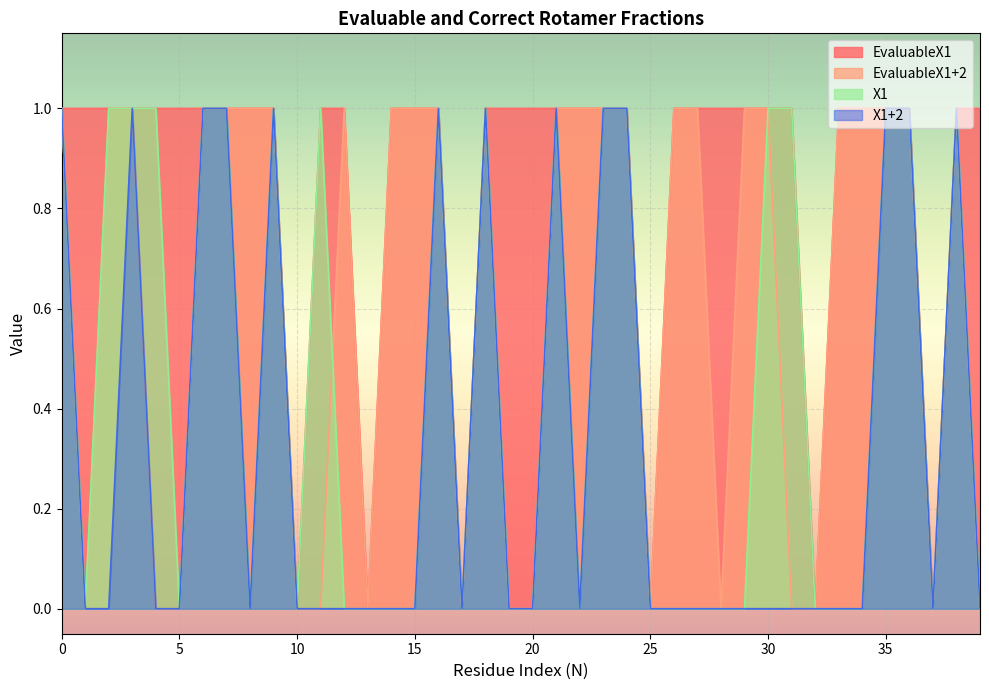

Reading left to right, what are all the values shown in this chart?

EvaluableX1: 0=1	1=1	2=1	3=1	4=1	5=1	6=1	7=1	8=1	9=1	10=0	11=1	12=1	13=0	14=1	15=1	16=1	17=0	18=1	19=1	20=1	21=1	22=1	23=1	24=1	25=0	26=1	27=1	28=1	29=1	30=1	31=1	32=0	33=1	34=1	35=1	36=1	37=0	38=1	39=1
EvaluableX1+2: 0=1	1=0	2=1	3=1	4=0	5=0	6=1	7=1	8=1	9=1	10=0	11=0	12=1	13=0	14=1	15=1	16=1	17=0	18=1	19=0	20=0	21=1	22=1	23=1	24=1	25=0	26=1	27=1	28=0	29=1	30=1	31=0	32=0	33=1	34=1	35=1	36=1	37=0	38=1	39=0
X1: 0=1	1=0	2=1	3=1	4=1	5=0	6=1	7=1	8=0	9=1	10=0	11=1	12=0	13=0	14=0	15=0	16=1	17=0	18=1	19=0	20=0	21=1	22=0	23=1	24=1	25=0	26=0	27=0	28=0	29=0	30=1	31=1	32=0	33=0	34=0	35=1	36=1	37=0	38=1	39=0
X1+2: 0=1	1=0	2=0	3=1	4=0	5=0	6=1	7=1	8=0	9=1	10=0	11=0	12=0	13=0	14=0	15=0	16=1	17=0	18=1	19=0	20=0	21=1	22=0	23=1	24=1	25=0	26=0	27=0	28=0	29=0	30=0	31=0	32=0	33=0	34=0	35=1	36=1	37=0	38=1	39=0